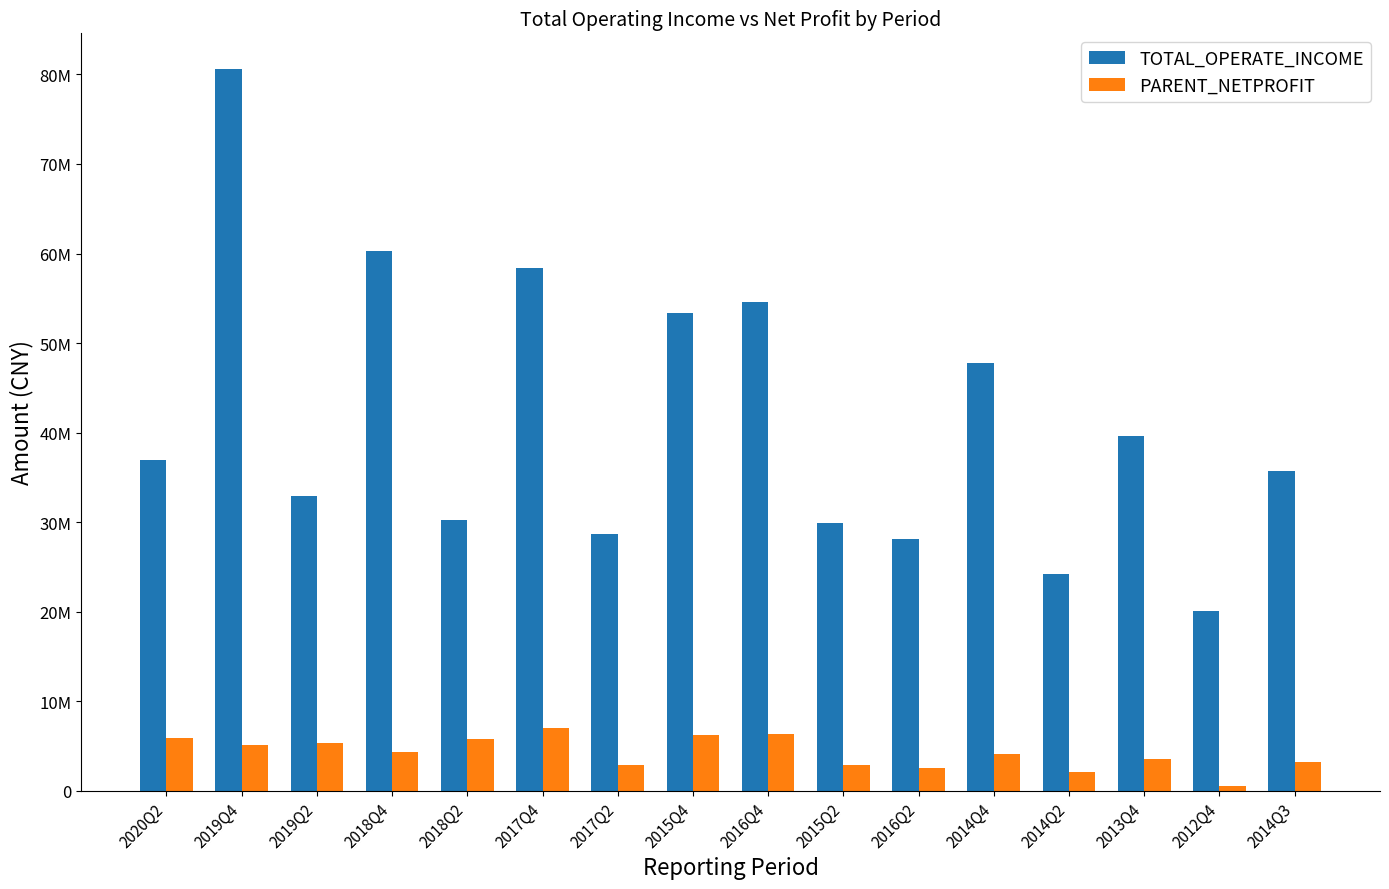

Does the chart contain stacked bars?

No